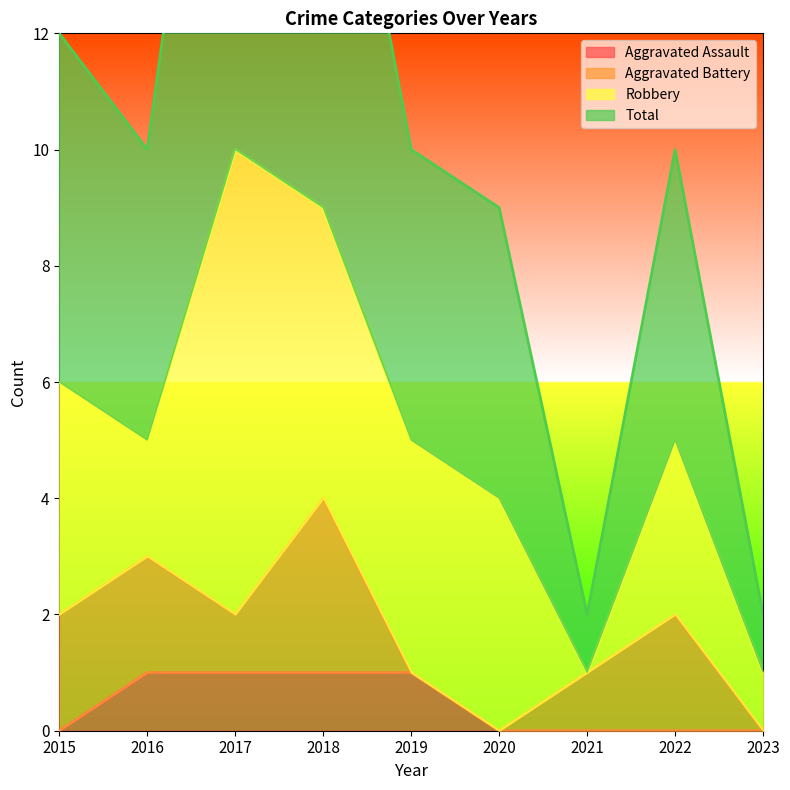

The Aggravated Assault series shows 0 at 2022. True or false?

True